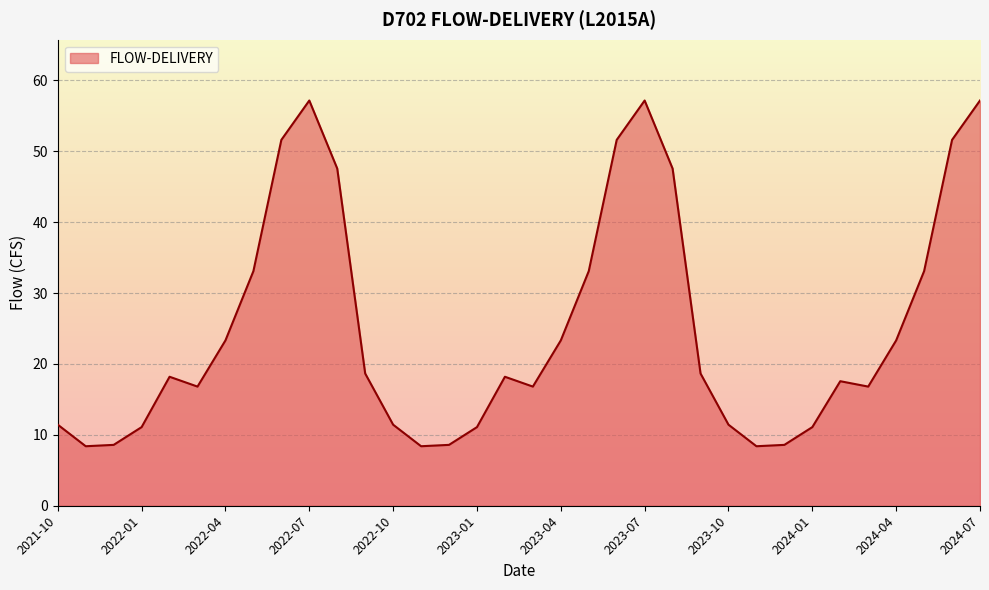

What is the maximum value shown in the chart?

57.2